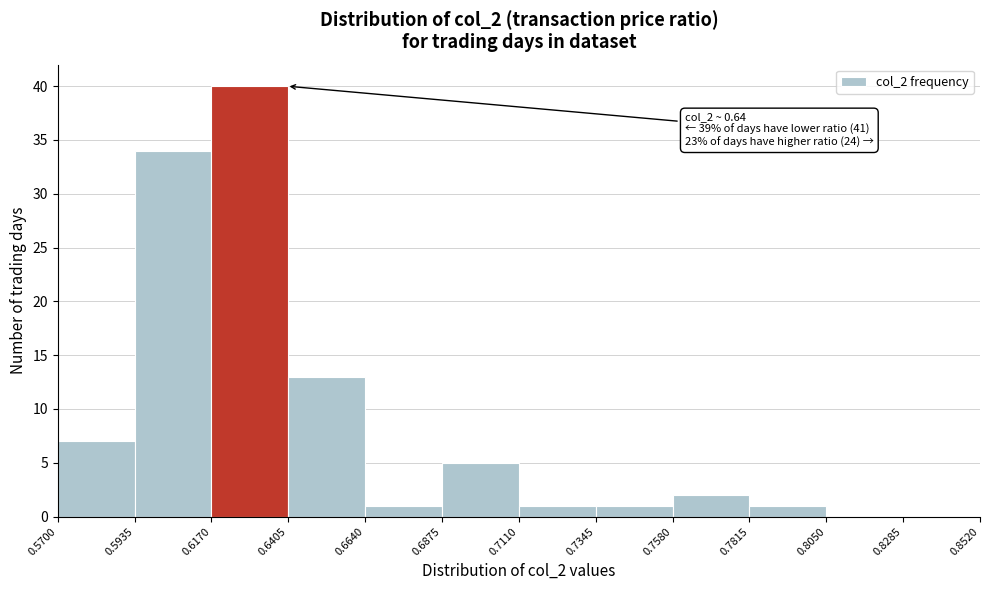

Which range on the x-axis has the tallest bar?

0.6170 to 0.6405